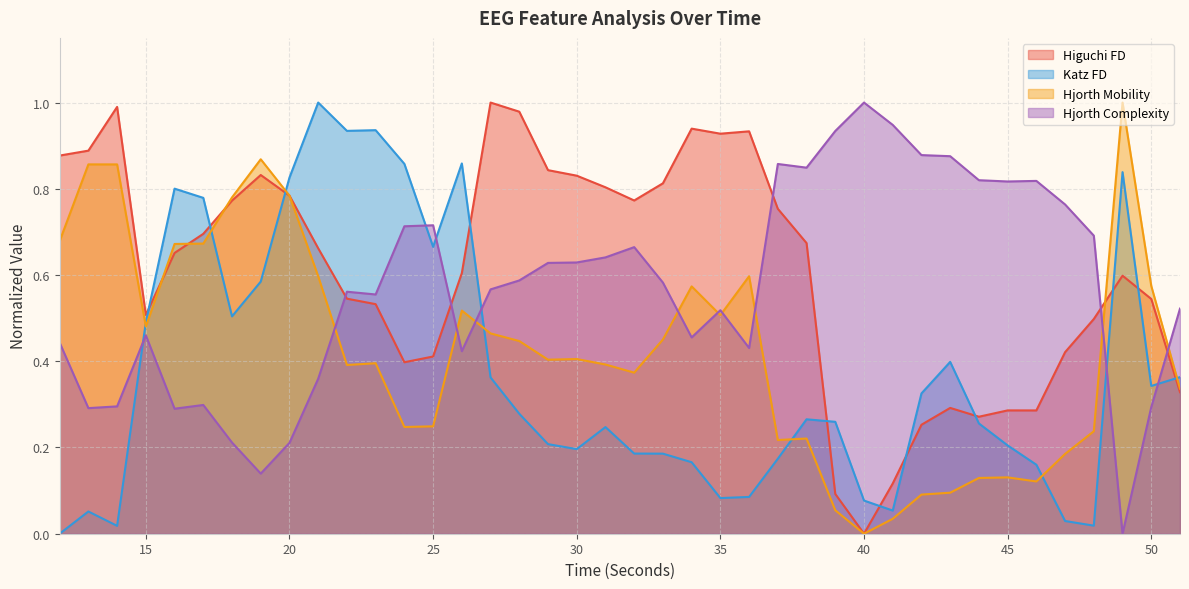

How many distinct data groups are displayed?

4